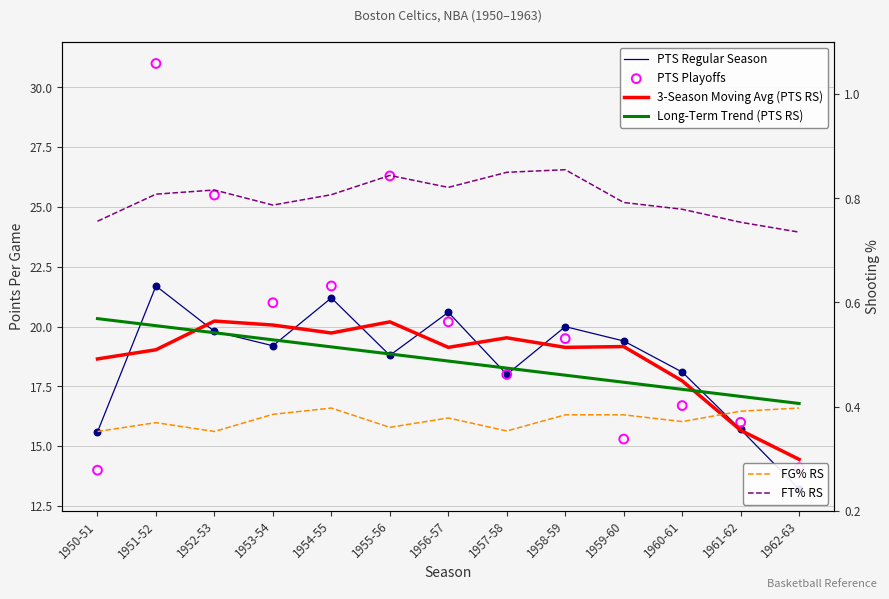

Which series contains the lowest Y value?

FG% RS